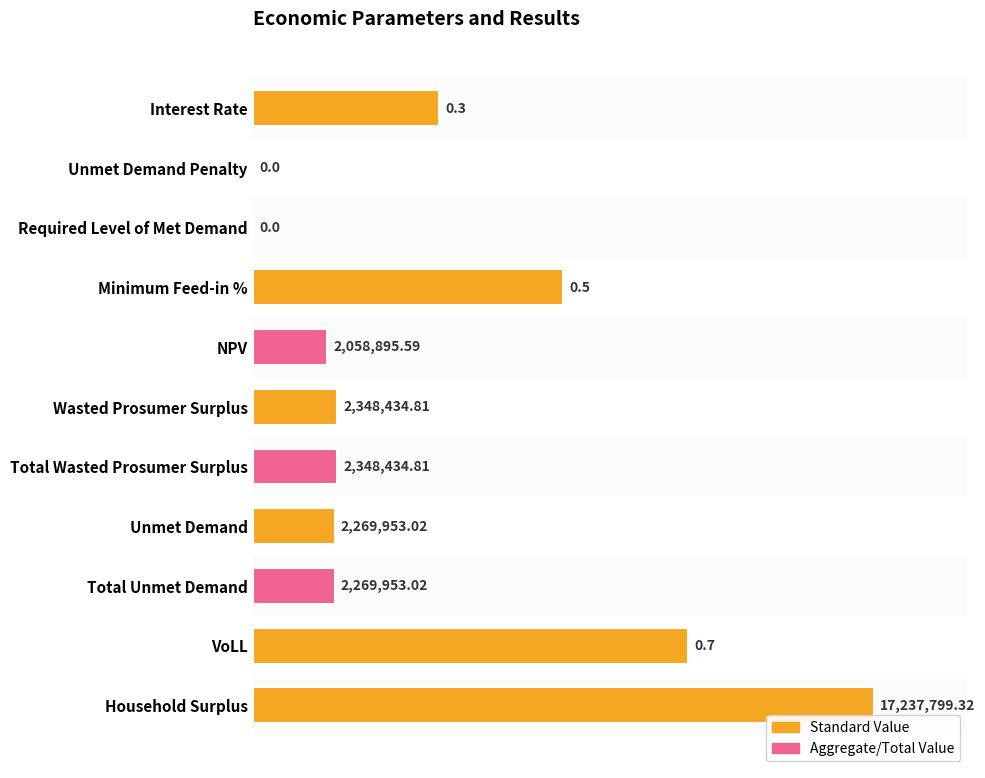

How many values exceed 0?

9